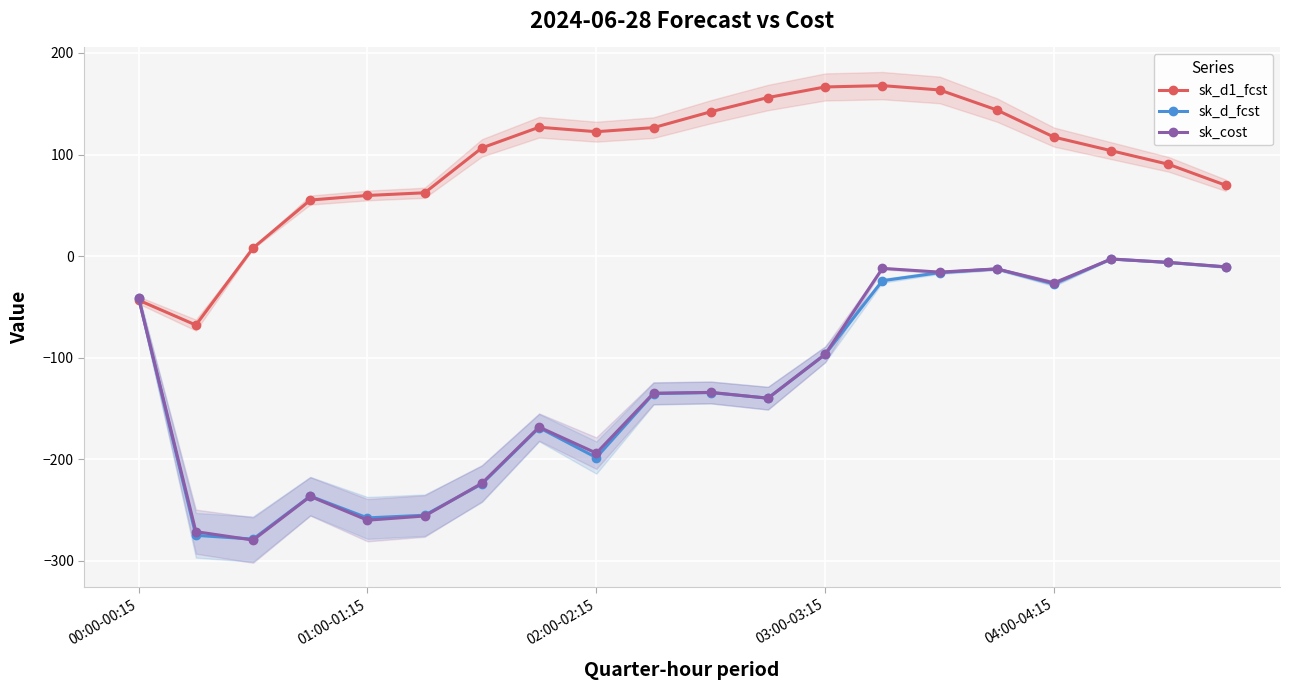

List the series in order of their peak value, lowest first.

sk_d_fcst, sk_cost, sk_d1_fcst